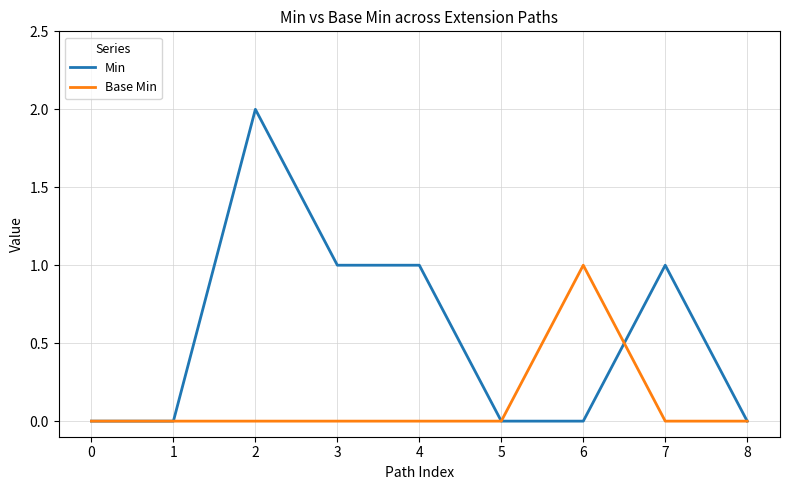

List the series in order of their peak value, highest first.

Min, Base Min